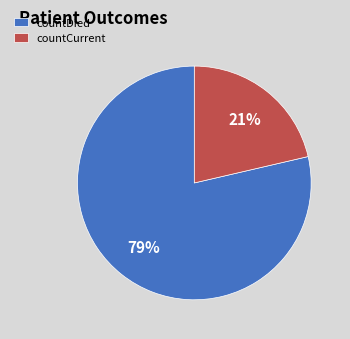

Combined, do countDied and countCurrent account for over 50%?

Yes